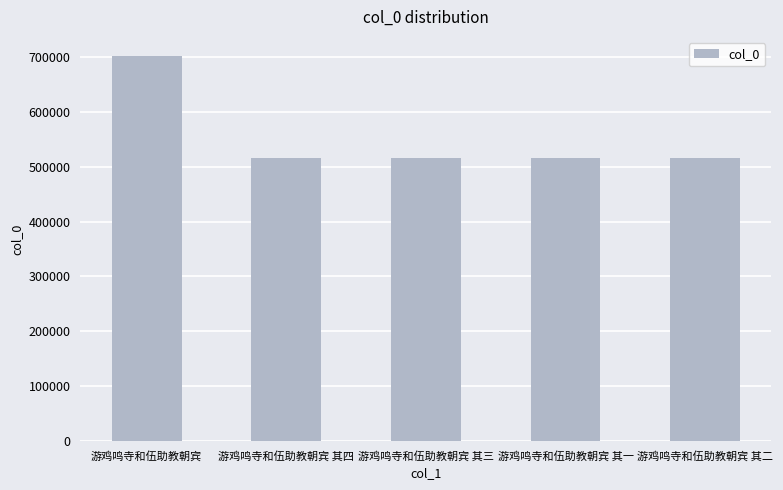

What is the minimum value shown in the chart?

516928